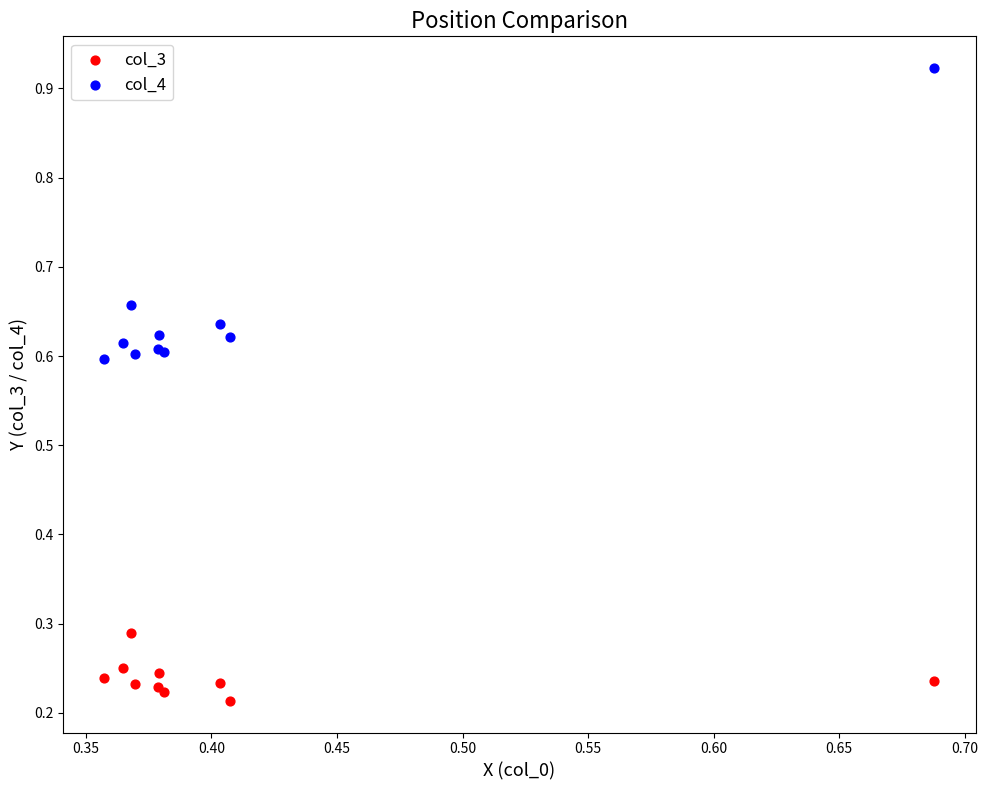

Which series contains the lowest Y value?

col_3